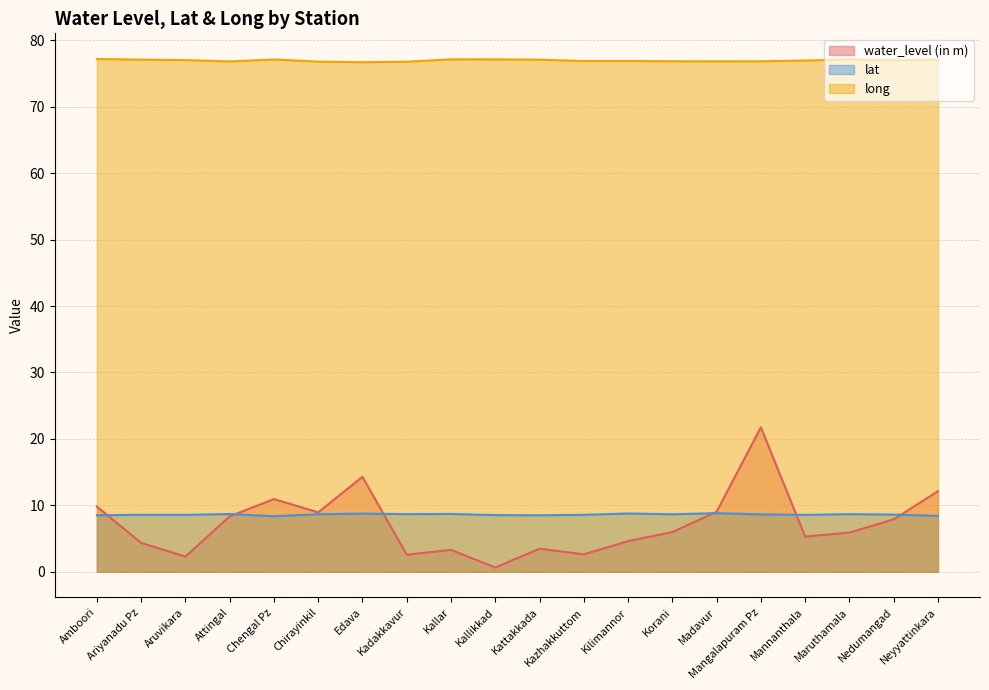

True or false: lat and long intersect in this chart.

False